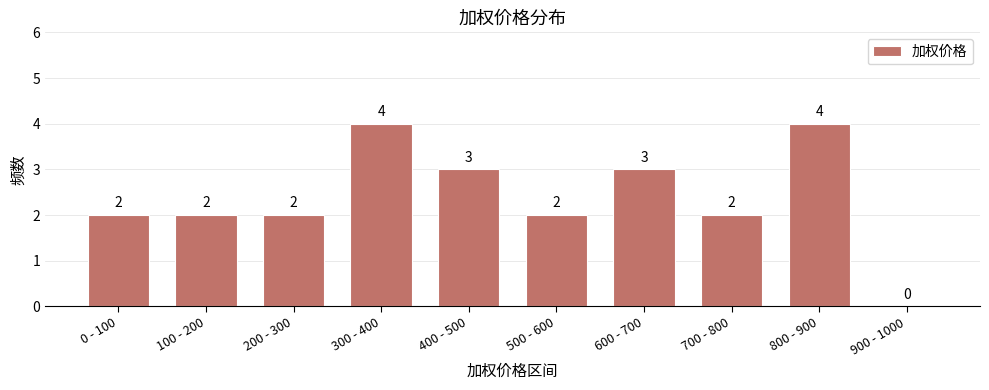

Reading left to right, list all the values displayed in this chart.

0 - 100=2	100 - 200=2	200 - 300=2	300 - 400=4	400 - 500=3	500 - 600=2	600 - 700=3	700 - 800=2	800 - 900=4	900 - 1000=0